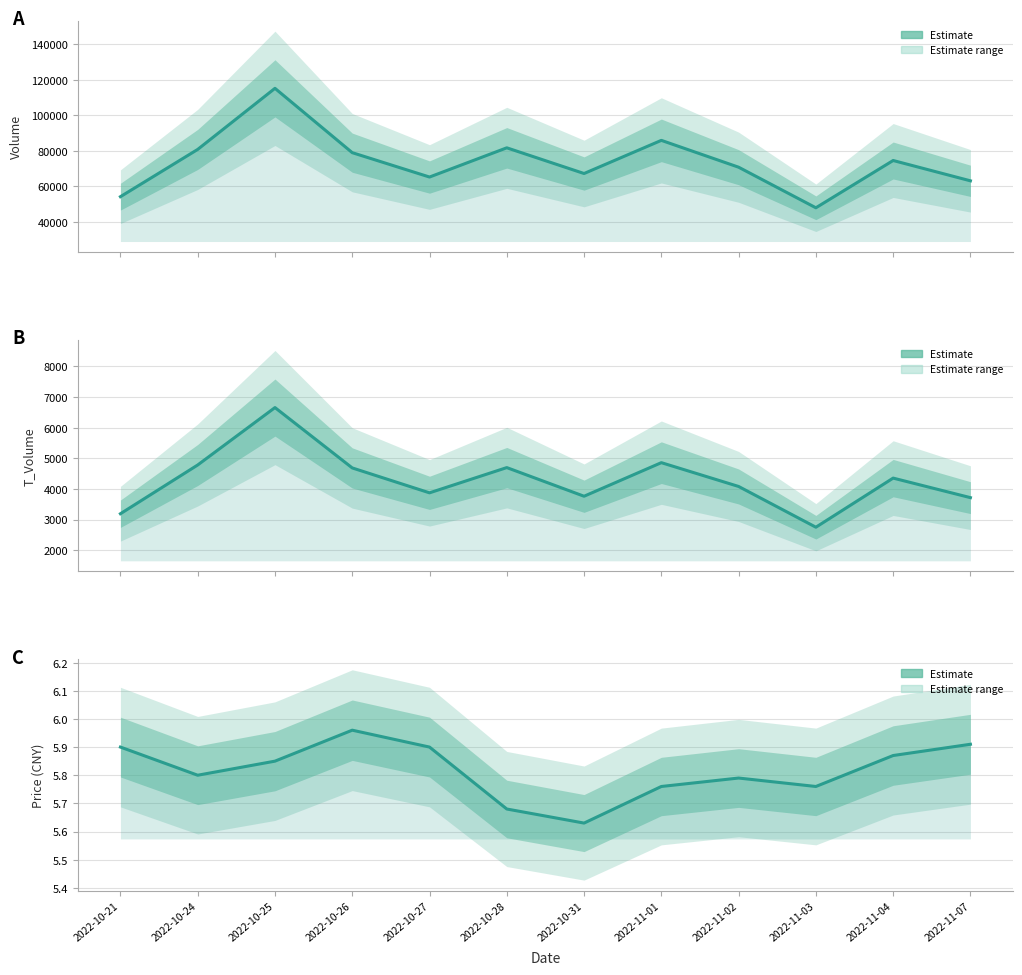

Reading right to left, what are all the values shown in this chart?

5.9	5.9	5.8	5.8	5.8	5.6	5.7	5.9	6.0	5.8	5.8	5.9